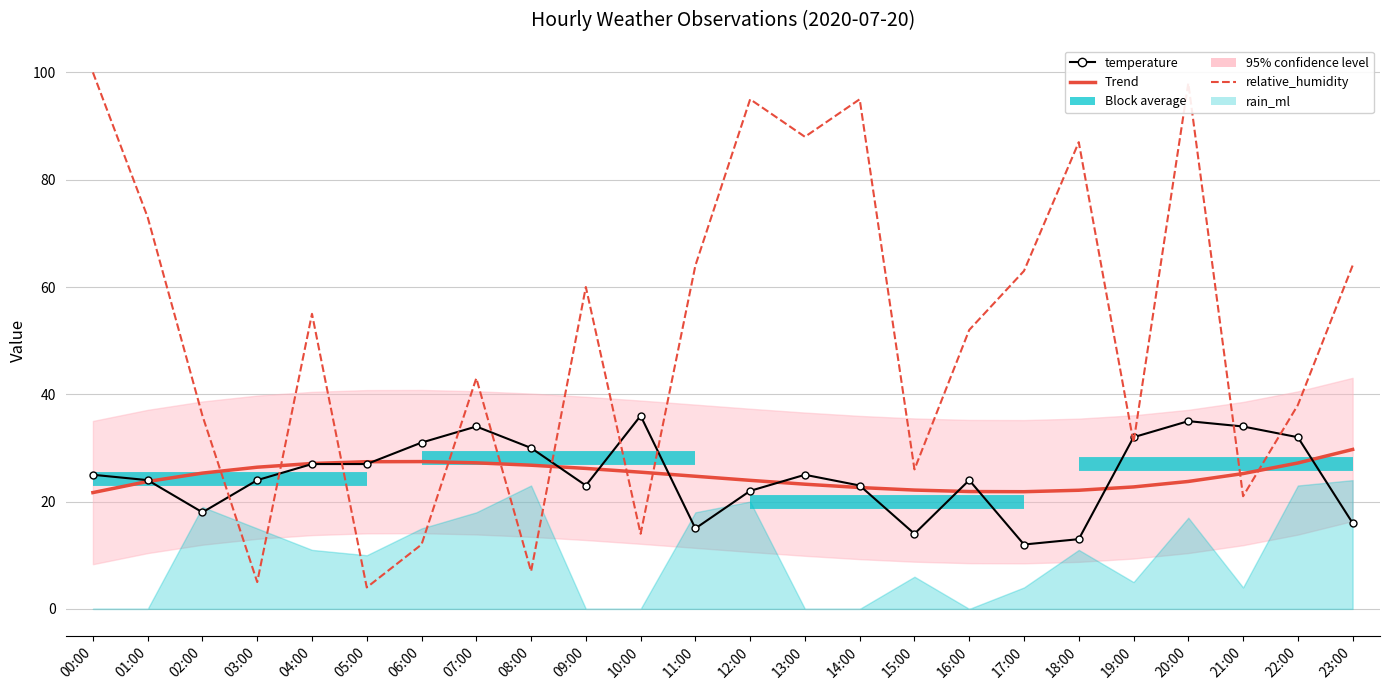

The temperature series shows 24.0 at 01:00. True or false?

True